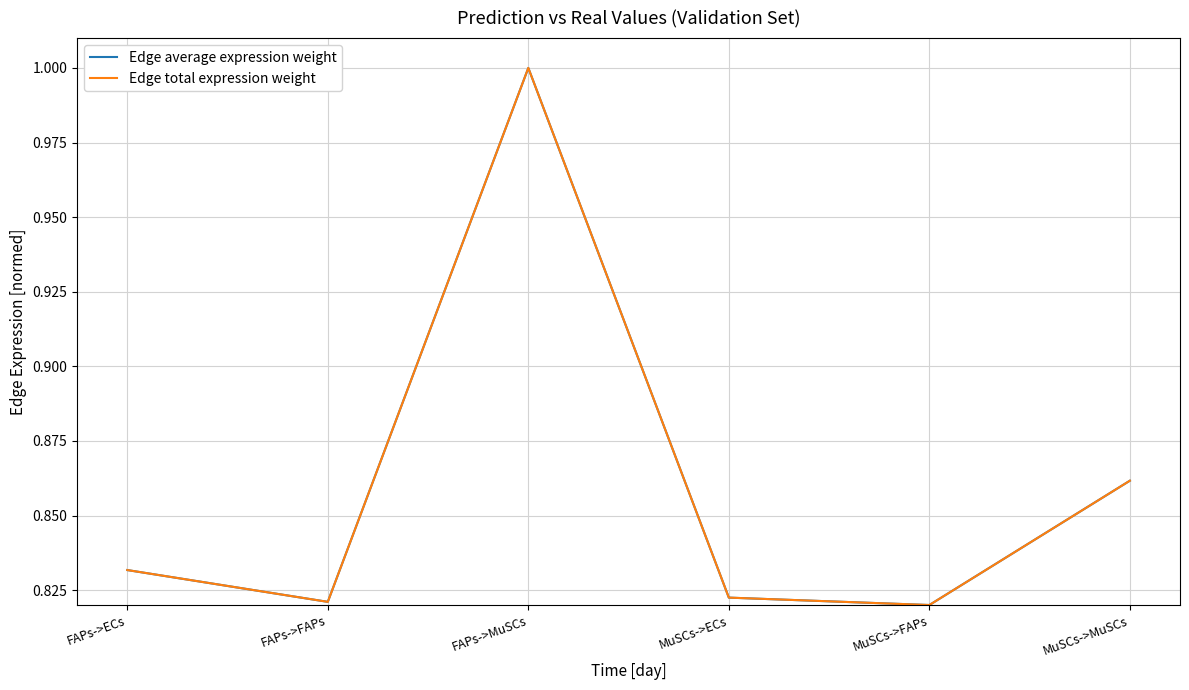

At MuSCs->ECs, list the series in order from smallest to largest.

Edge average expression weight, Edge total expression weight